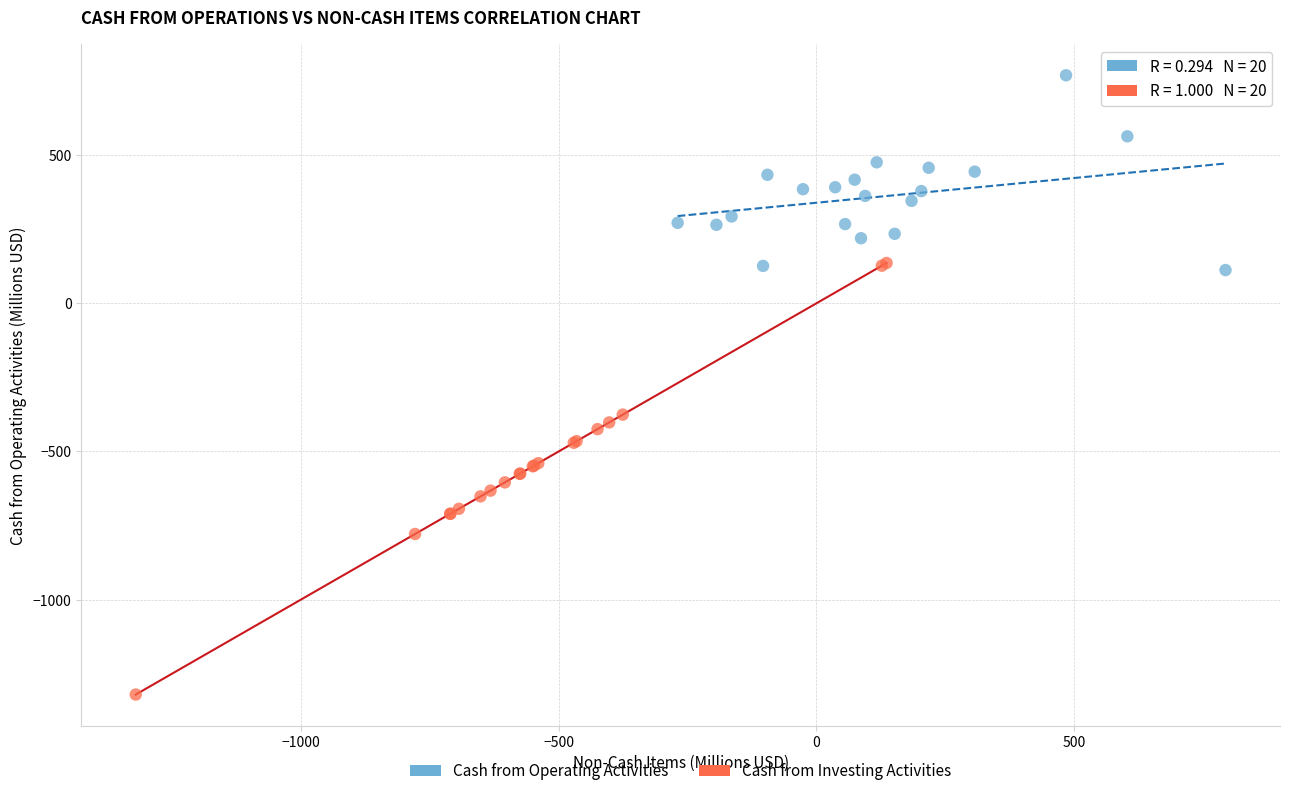

Which series reaches the maximum Y coordinate?

Cash from Operating Activities